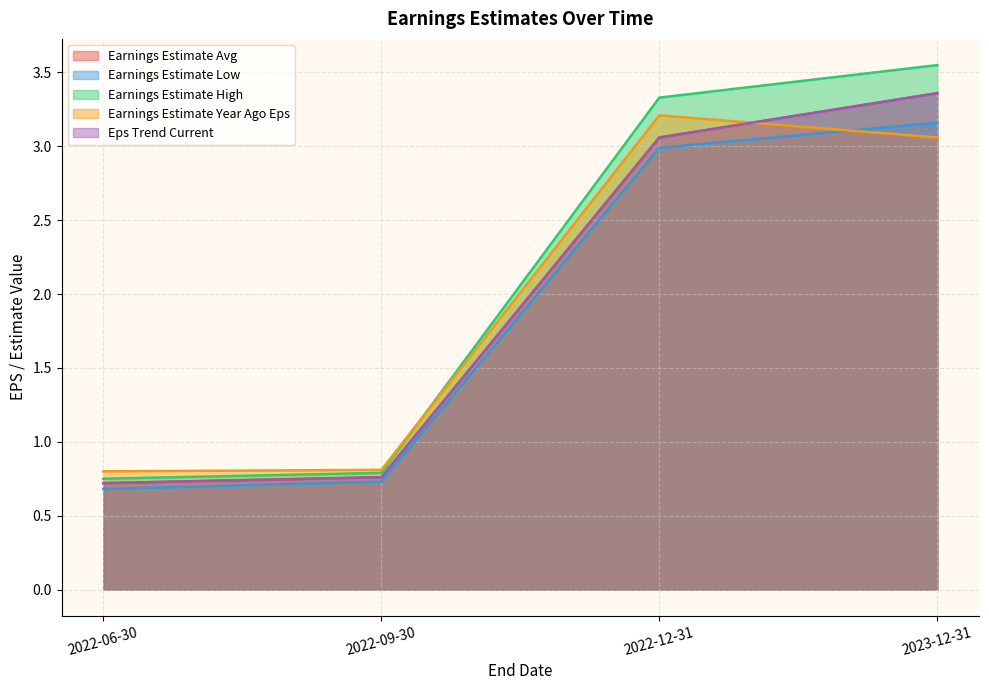

Rank the series by their maximum value, from highest to lowest.

Earnings Estimate High, Earnings Estimate Avg, Eps Trend Current, Earnings Estimate Year Ago Eps, Earnings Estimate Low